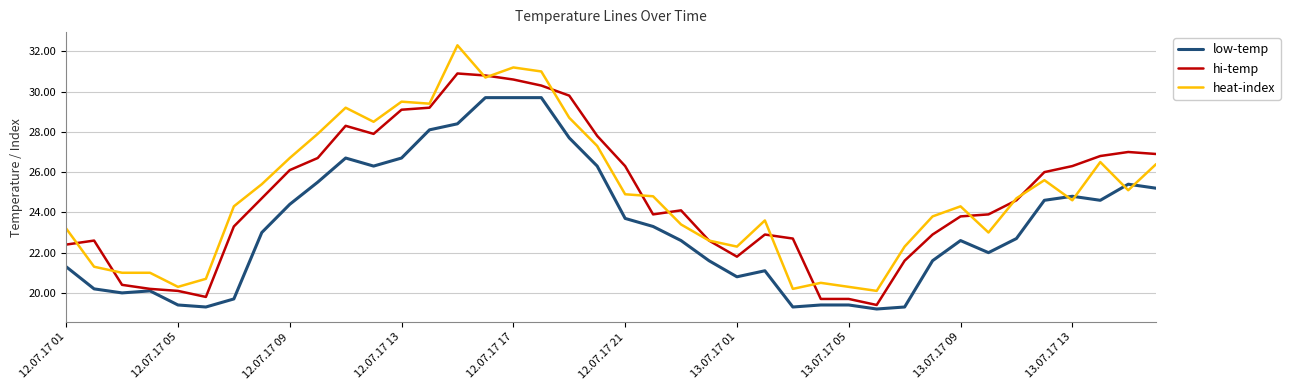

Which series ends up on top after the final intersection of low-temp and heat-index?

heat-index